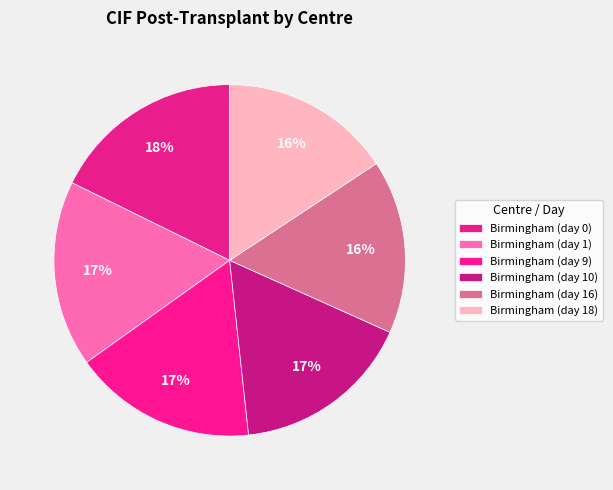

Is there a majority slice in this chart?

No